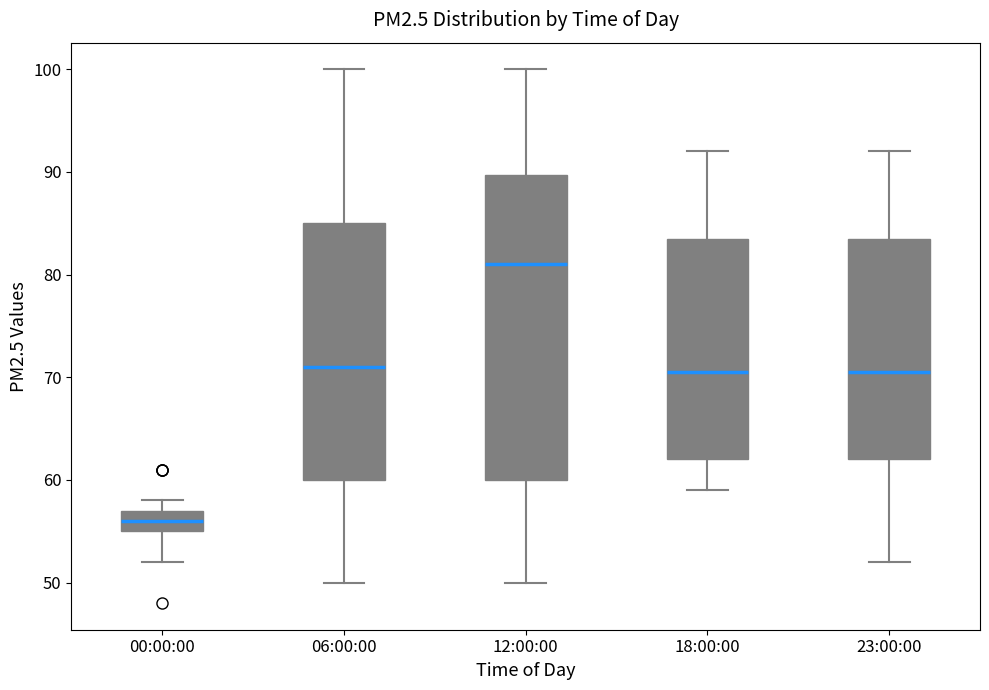

Reading left to right, read every box against the y-axis: the position of its median line, the range the box covers, and the ends of its whiskers. The values are not printed on the chart, so give them approximately, as read against the axis.

00:00:00: median 56, box 55 to 57, whiskers 52 to 58
06:00:00: median 71, box 60 to 85, whiskers 50 to 100
12:00:00: median 81, box 60 to 90, whiskers 50 to 100
18:00:00: median 71, box 62 to 84, whiskers 59 to 92
23:00:00: median 71, box 62 to 84, whiskers 52 to 92